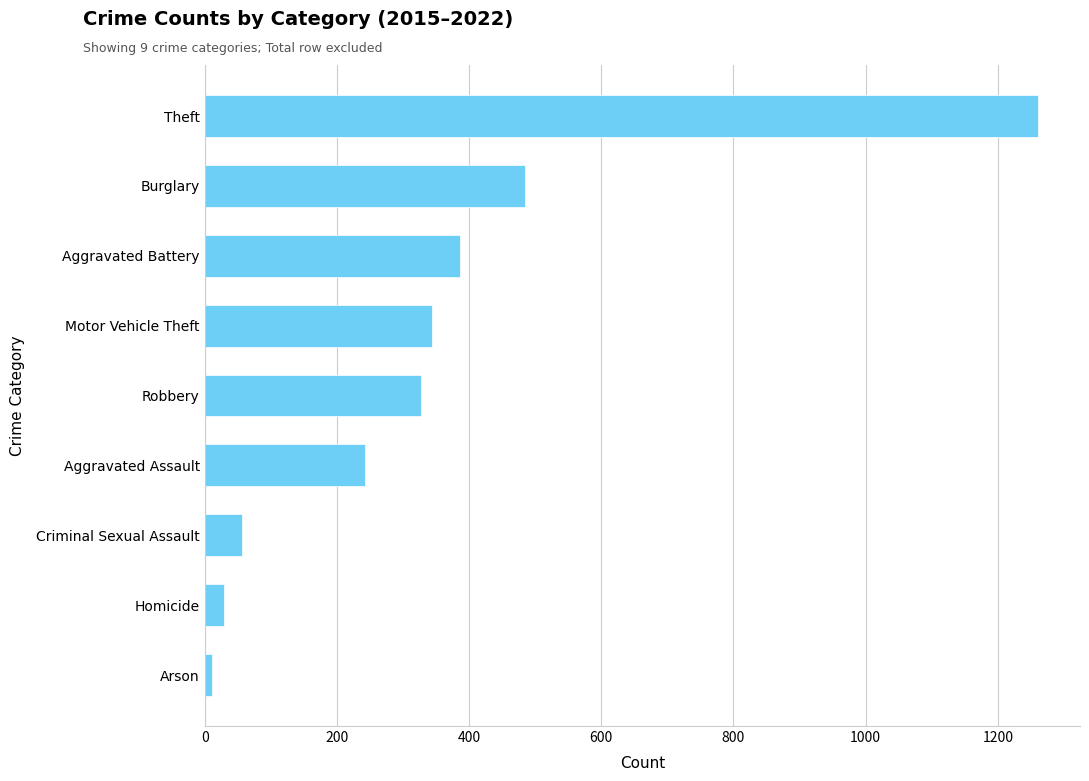

At which category does the chart reach its peak across all series?

Theft